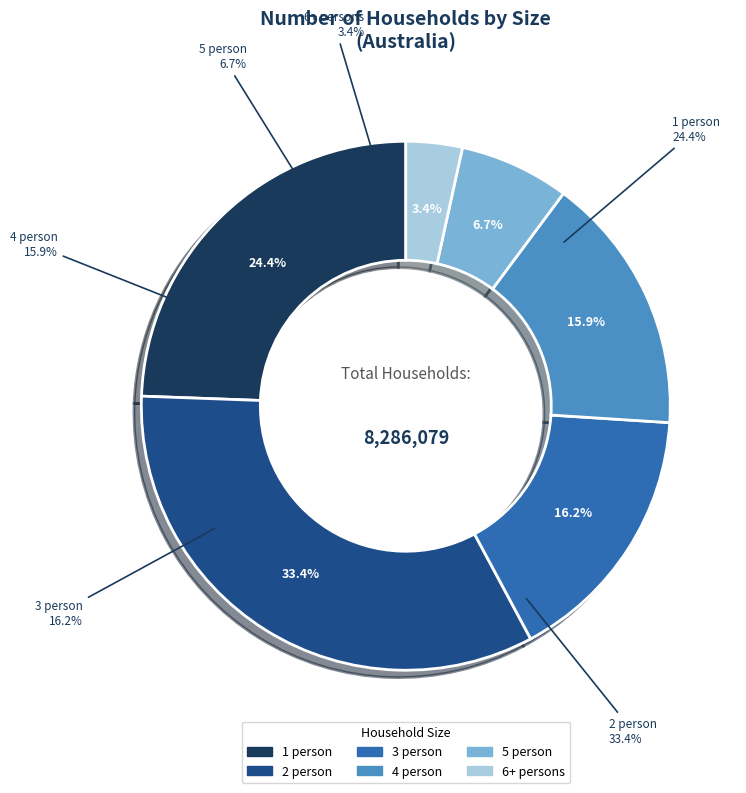

What is the smallest slice in the pie chart?

6+ persons